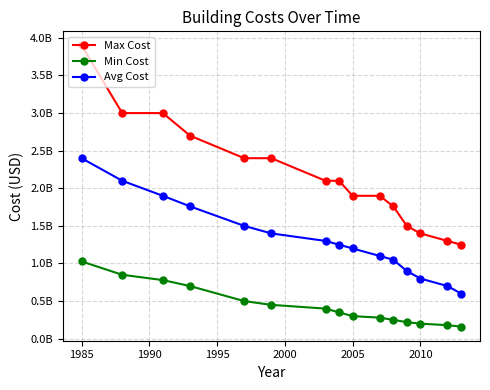

Does the chart have visible grid lines?

Yes